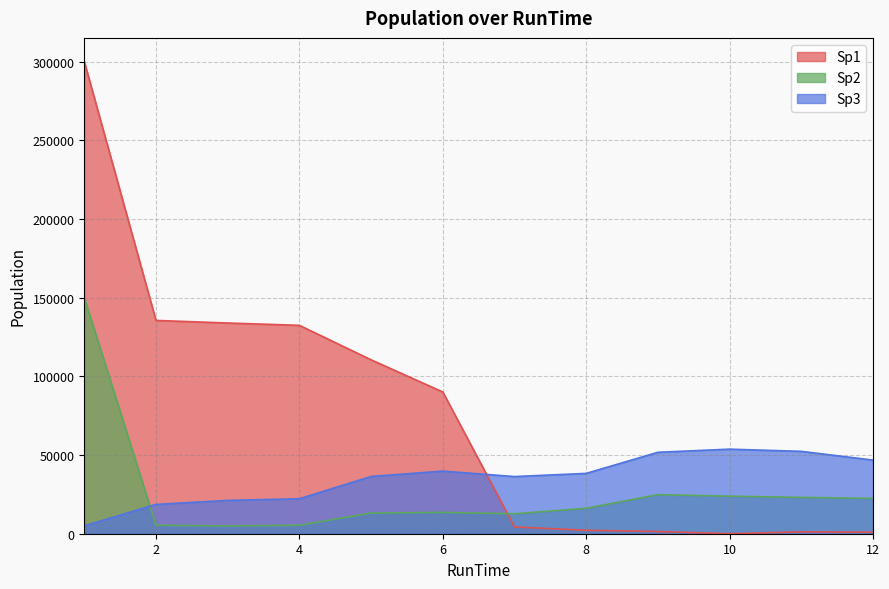

What is the maximum value shown in the chart?

300000.0